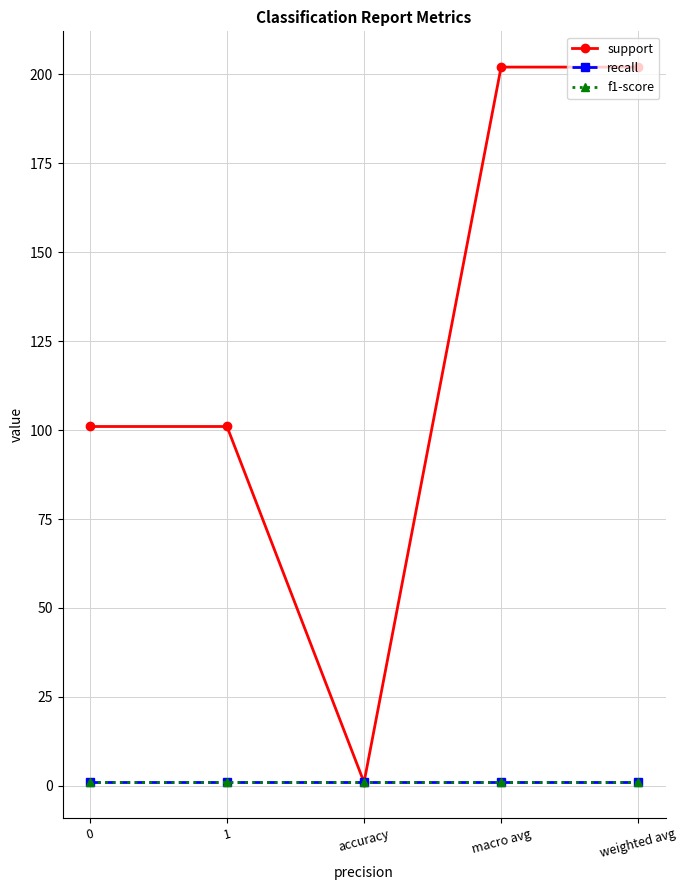

Rank the categories by recall value from highest to lowest.

0, 1, accuracy, macro avg, weighted avg